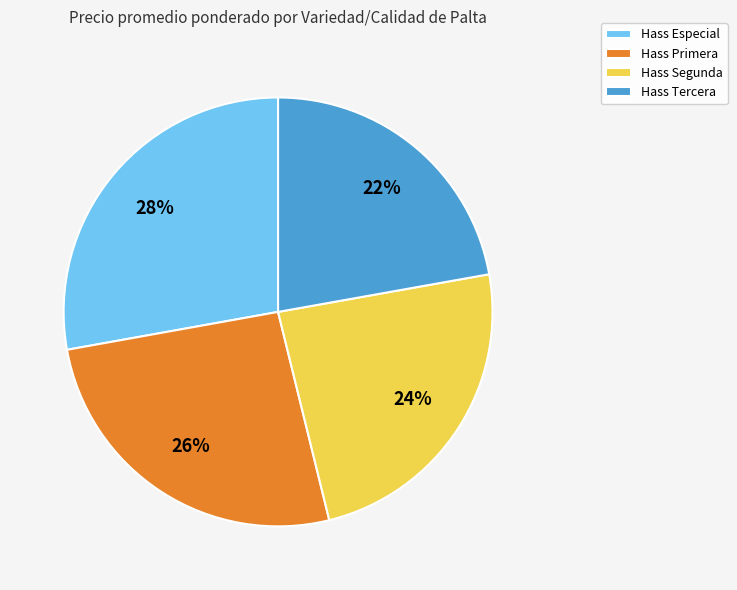

To the nearest percent, what portion does Hass Primera represent?

26%